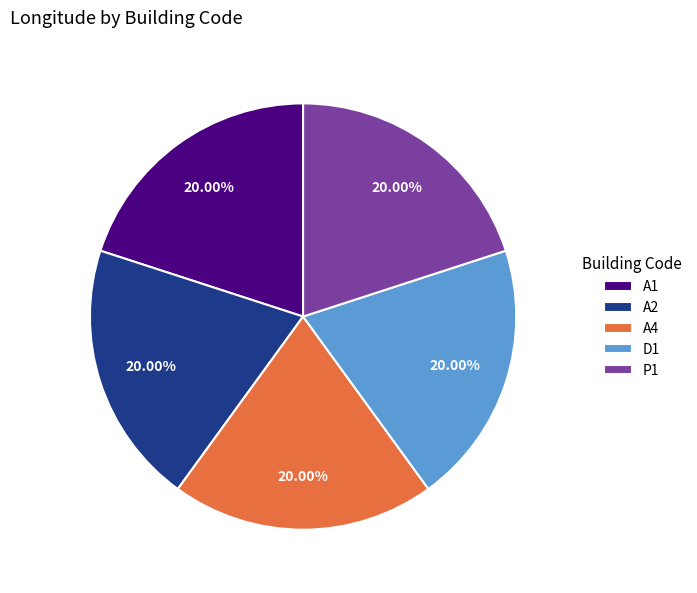

Approximately how many times larger is the value at D1 compared to P1?

1.0